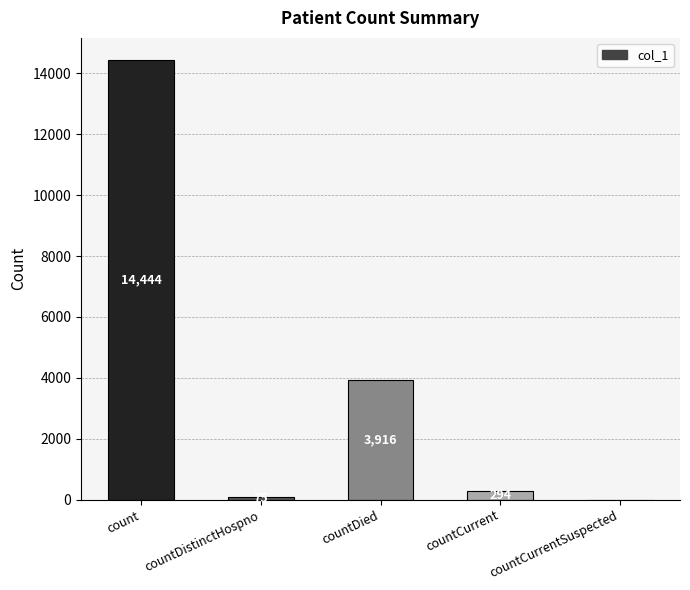

What is the change in value from countDistinctHospno to countCurrent?

+219